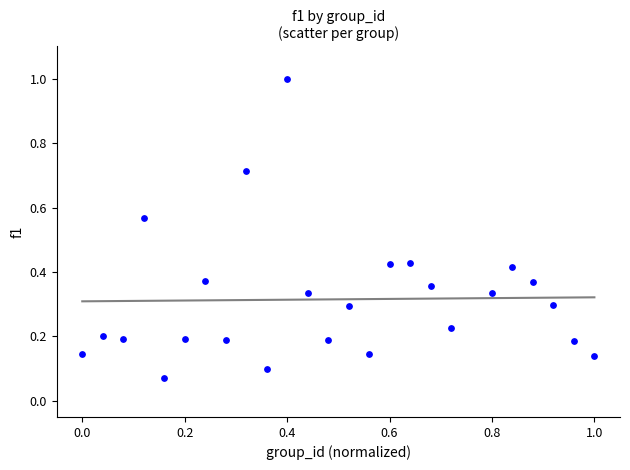

What is the range of Y values (max minus min)?

0.9